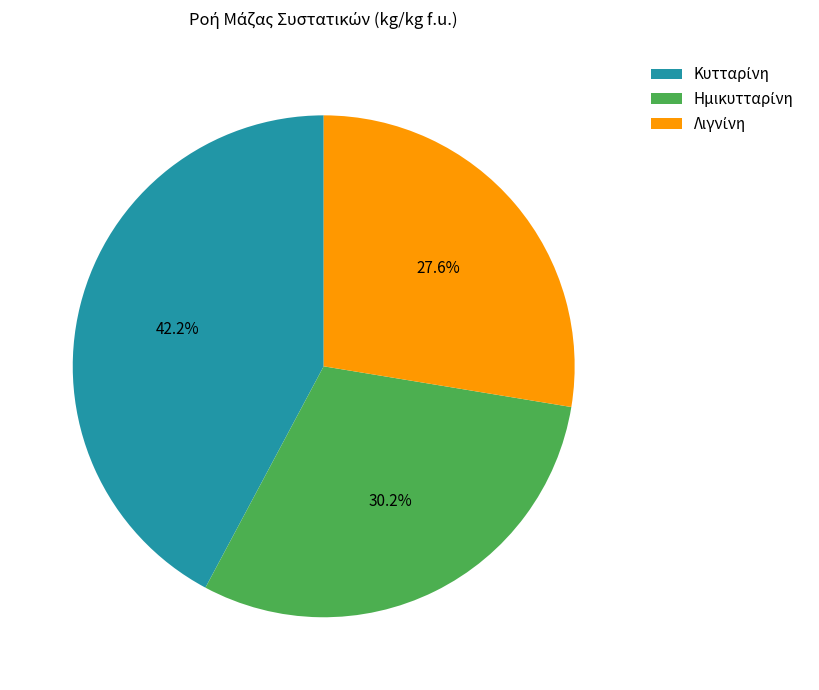

Does any single category account for the majority?

No